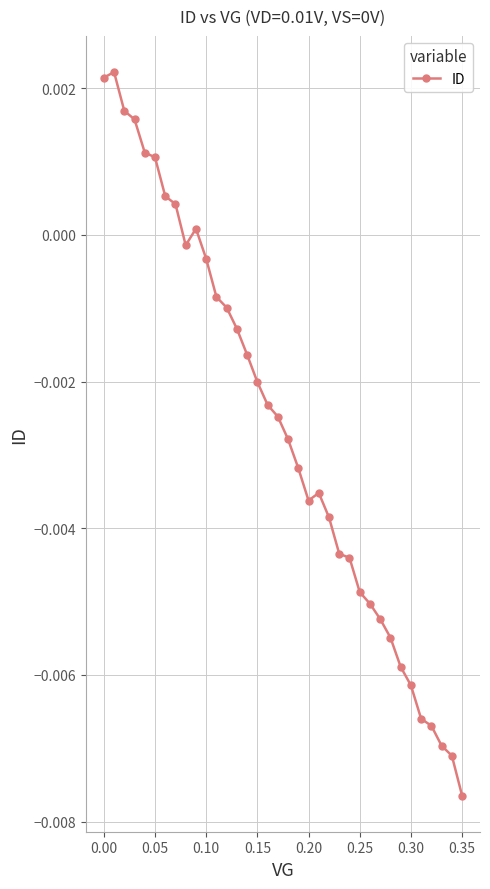

At which category does the chart reach its minimum across all series?

0.35